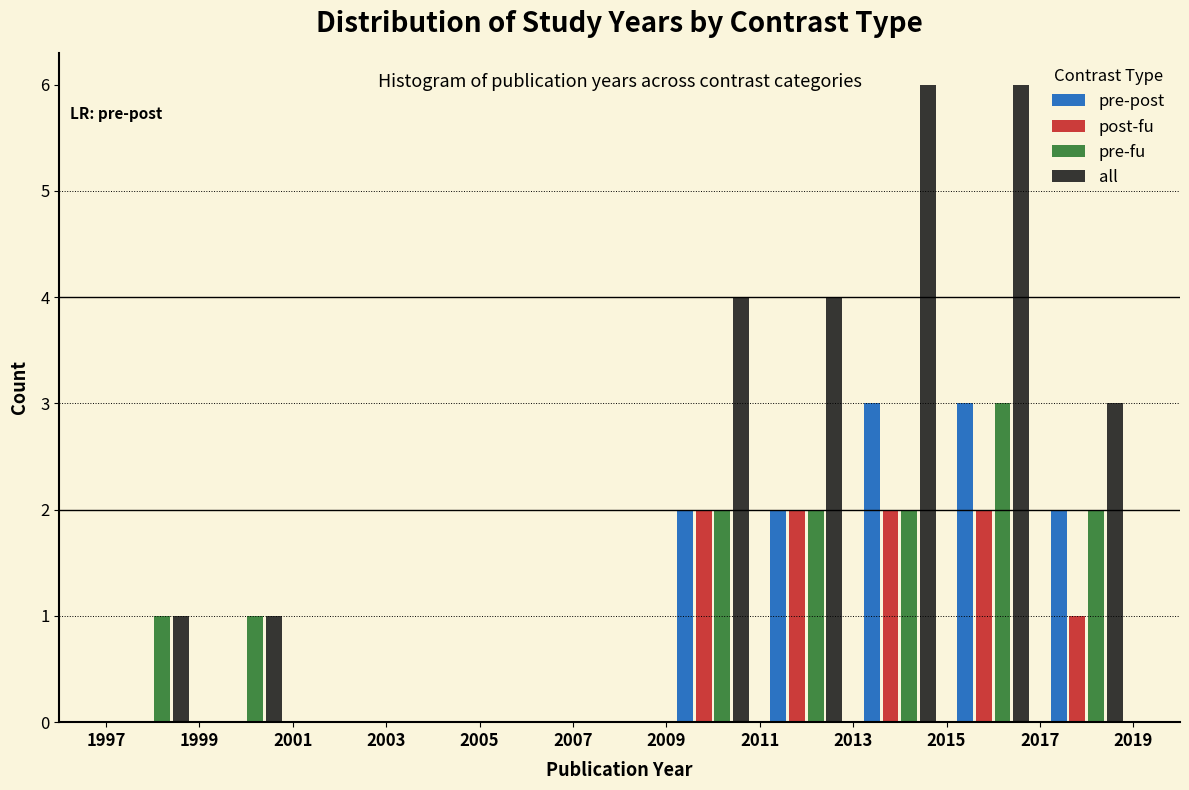

Reading left to right, list every range on the x-axis with the height of the bar of each series over it. The values are not printed on the chart, so give them approximately, as read against the axis.

1997 to 1999: pre-post=0	post-fu=0	pre-fu=1	all=1
1999 to 2001: pre-post=0	post-fu=0	pre-fu=1	all=1
2001 to 2003: pre-post=0	post-fu=0	pre-fu=0	all=0
2003 to 2005: pre-post=0	post-fu=0	pre-fu=0	all=0
2005 to 2007: pre-post=0	post-fu=0	pre-fu=0	all=0
2007 to 2009: pre-post=0	post-fu=0	pre-fu=0	all=0
2009 to 2011: pre-post=2	post-fu=2	pre-fu=2	all=4
2011 to 2013: pre-post=2	post-fu=2	pre-fu=2	all=4
2013 to 2015: pre-post=3	post-fu=2	pre-fu=2	all=6
2015 to 2017: pre-post=3	post-fu=2	pre-fu=3	all=6
2017 to 2019: pre-post=2	post-fu=1	pre-fu=2	all=3